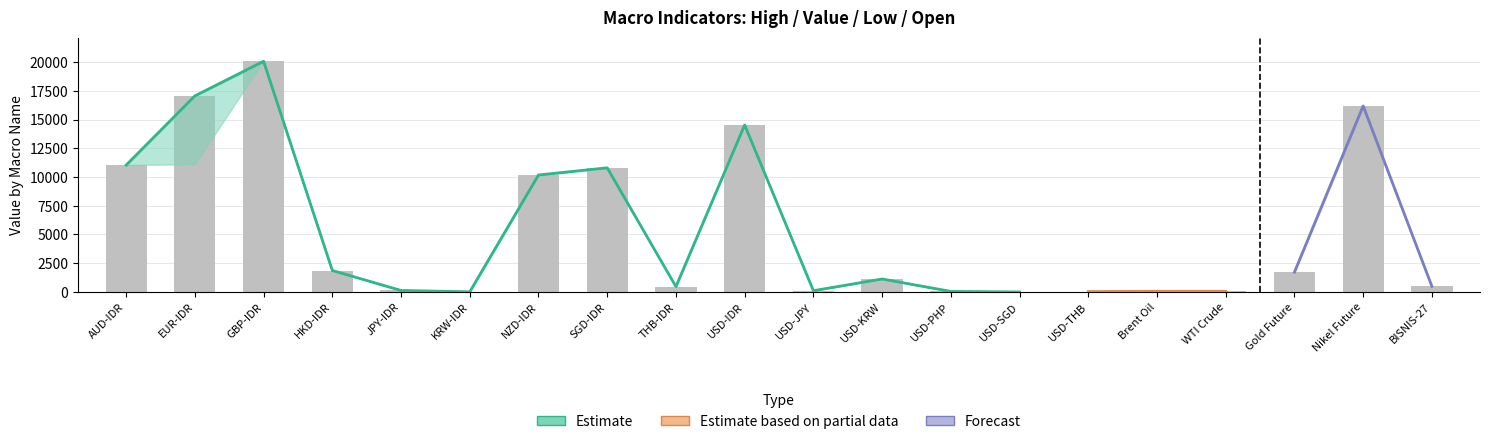

List the labels in order of Open value, smallest first.

USD-SGD, KRW-IDR, USD-THB, USD-PHP, WTI Crude, Brent Oil, USD-JPY, JPY-IDR, THB-IDR, BISNIS-27, USD-KRW, Gold Future, HKD-IDR, NZD-IDR, SGD-IDR, AUD-IDR, USD-IDR, Nikel Future, EUR-IDR, GBP-IDR